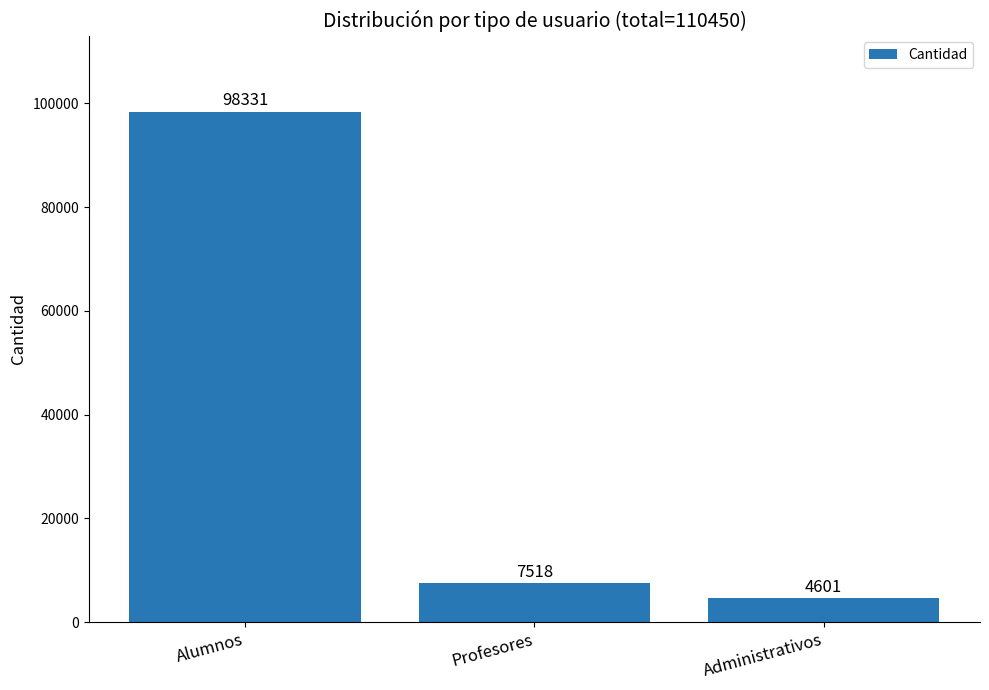

Is it true that the value at Profesores is 7518?

True